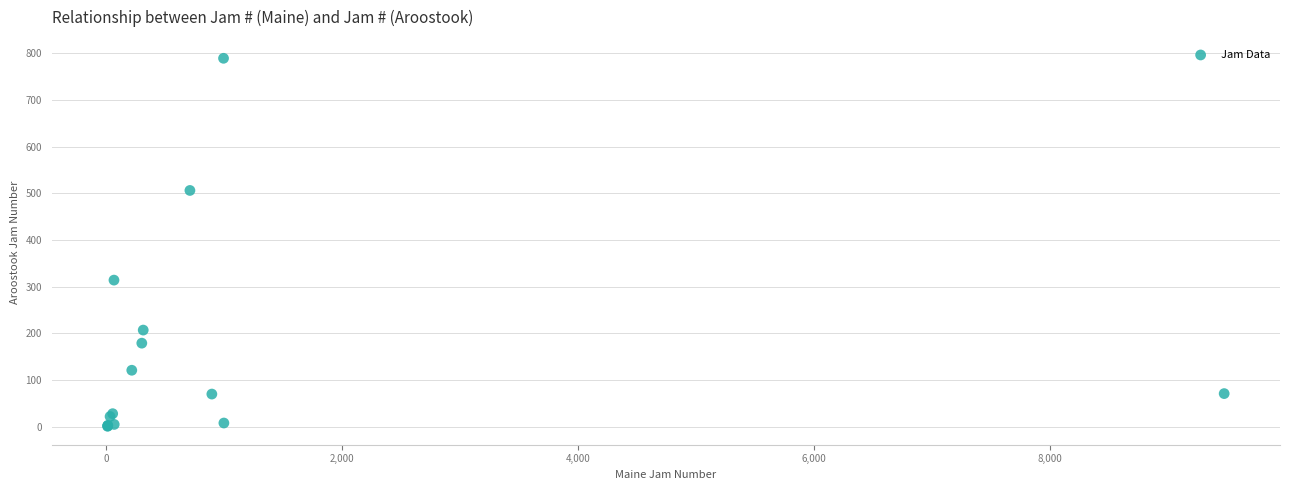

What Y value in the scatter plot is closest to 395?

314